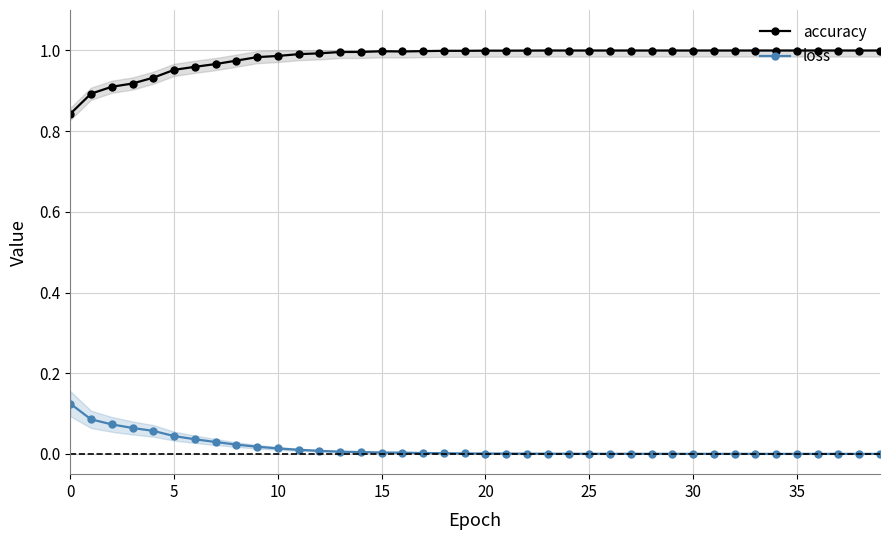

The value of accuracy at 30 is 1.0. True or false?

True